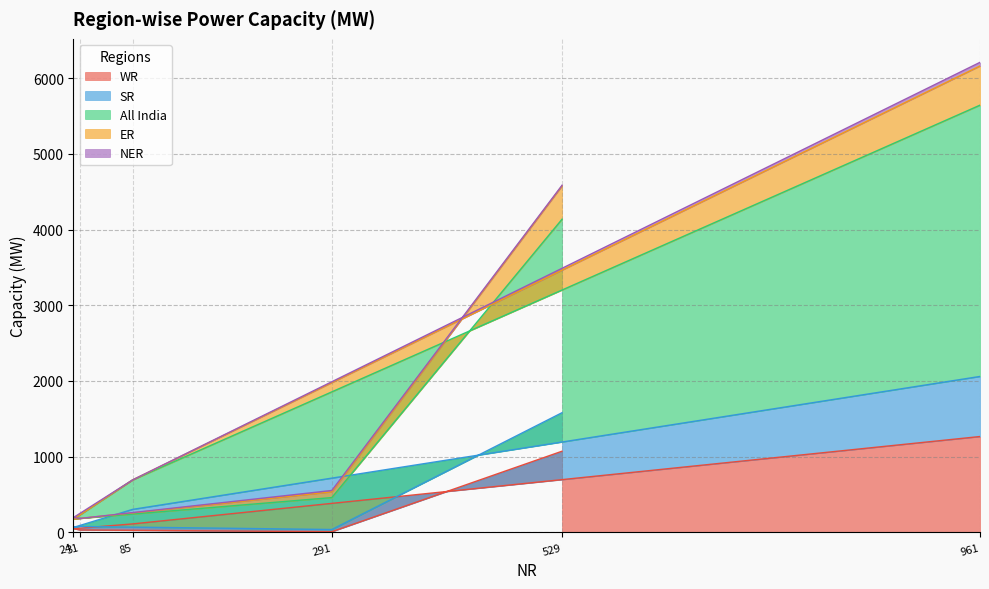

What is the maximum value for WR?

1265